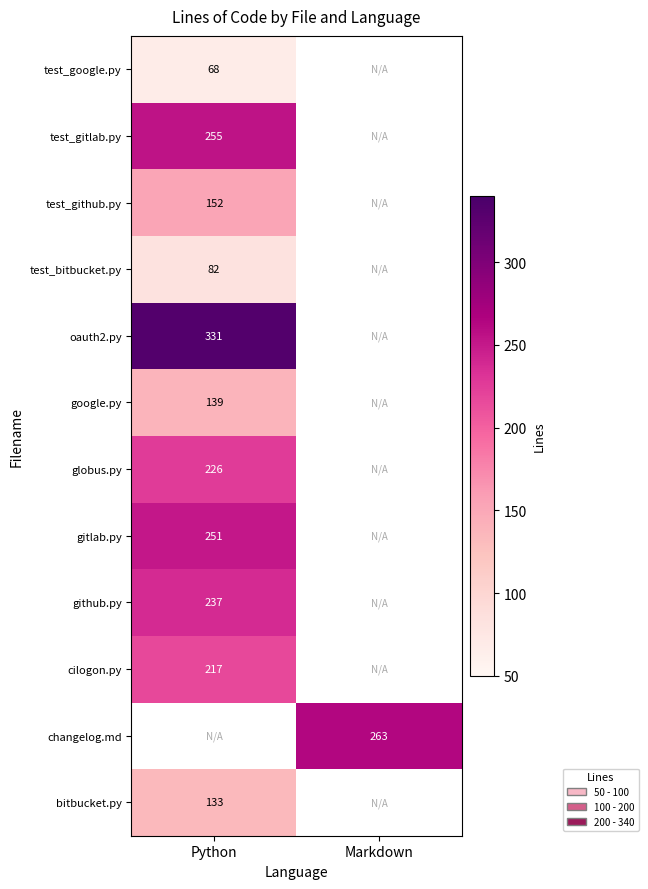

Is it true that test_github.py equals 152 at Python?

True